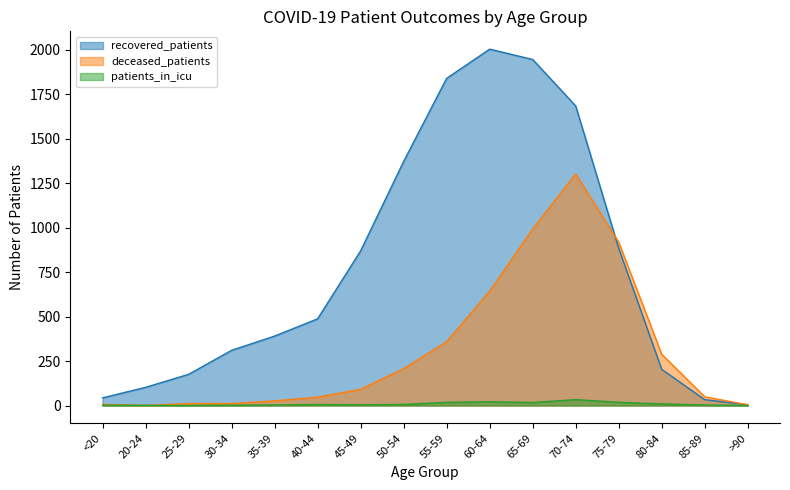

What are all the series names shown in the legend?

recovered_patients, deceased_patients, patients_in_icu